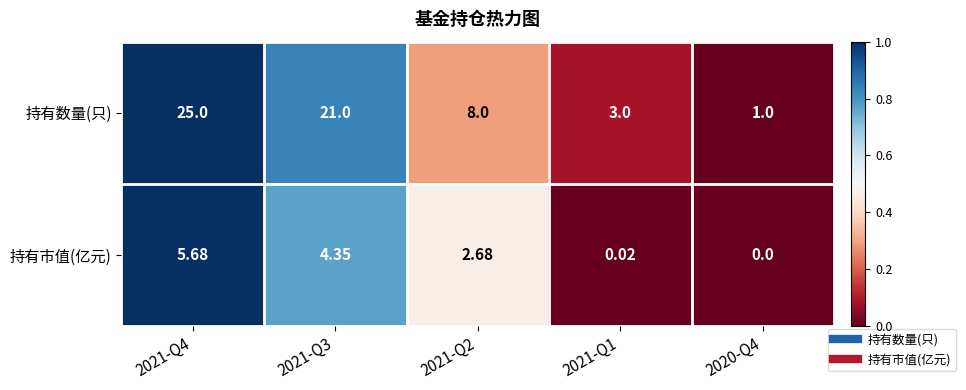

Rank the series by their average value, from highest to lowest.

持有数量(只), 持有市值(亿元)